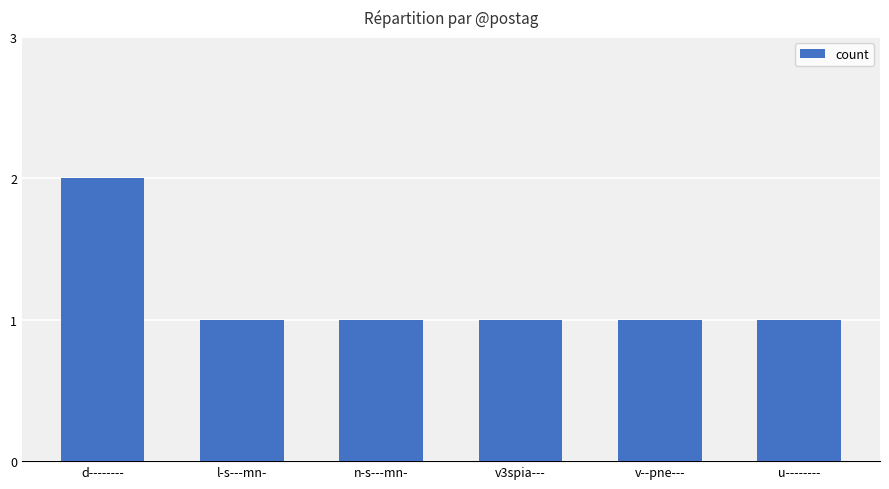

What is the difference between the maximum and minimum values?

1